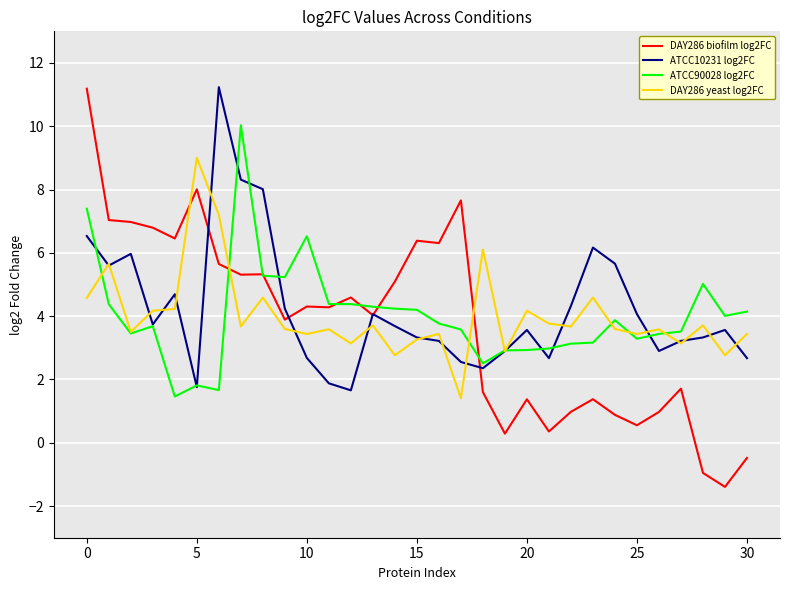

What is the sum of all ATCC10231 log2FC values?

130.6